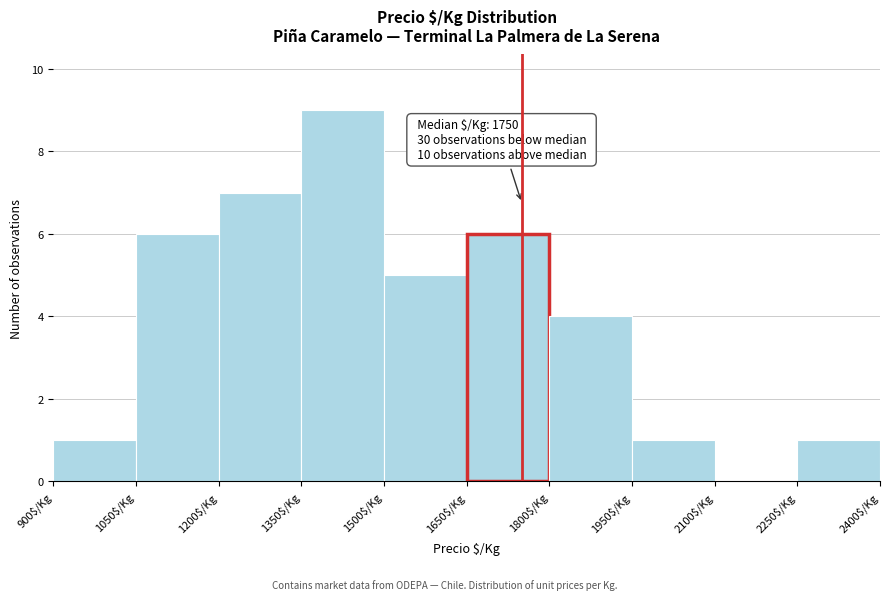

Over which range of the x-axis is the bar tallest?

1350 to 1500